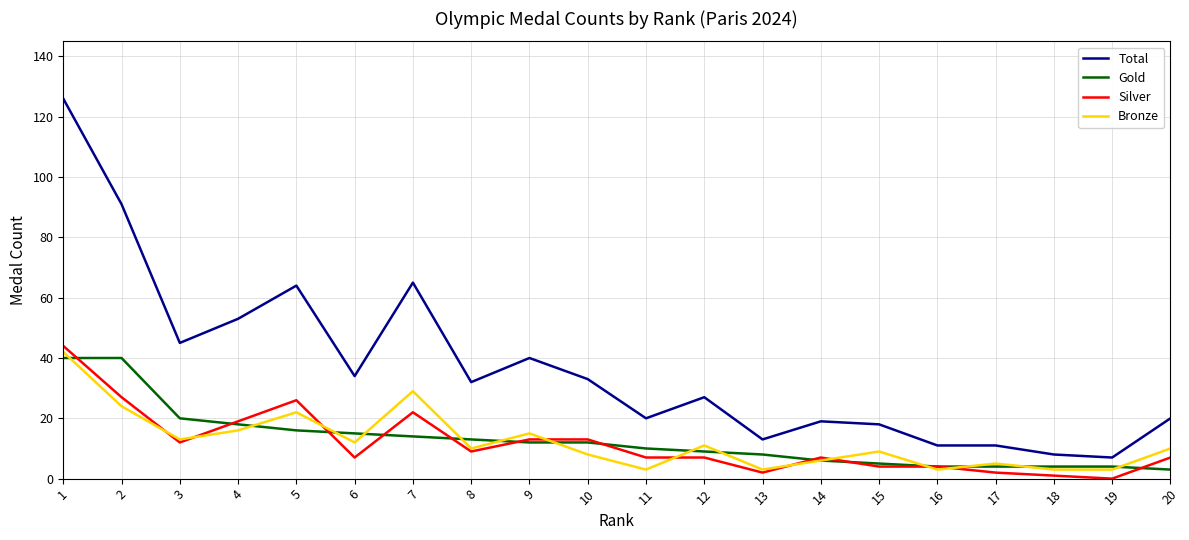

Reading right to left, list all the values displayed in this chart.

Total: 20	7	8	11	11	18	19	13	27	20	33	40	32	65	34	64	53	45	91	126
Gold: 3	4	4	4	4	5	6	8	9	10	12	12	13	14	15	16	18	20	40	40
Silver: 7	0	1	2	4	4	7	2	7	7	13	13	9	22	7	26	19	12	27	44
Bronze: 10	3	3	5	3	9	6	3	11	3	8	15	10	29	12	22	16	13	24	42